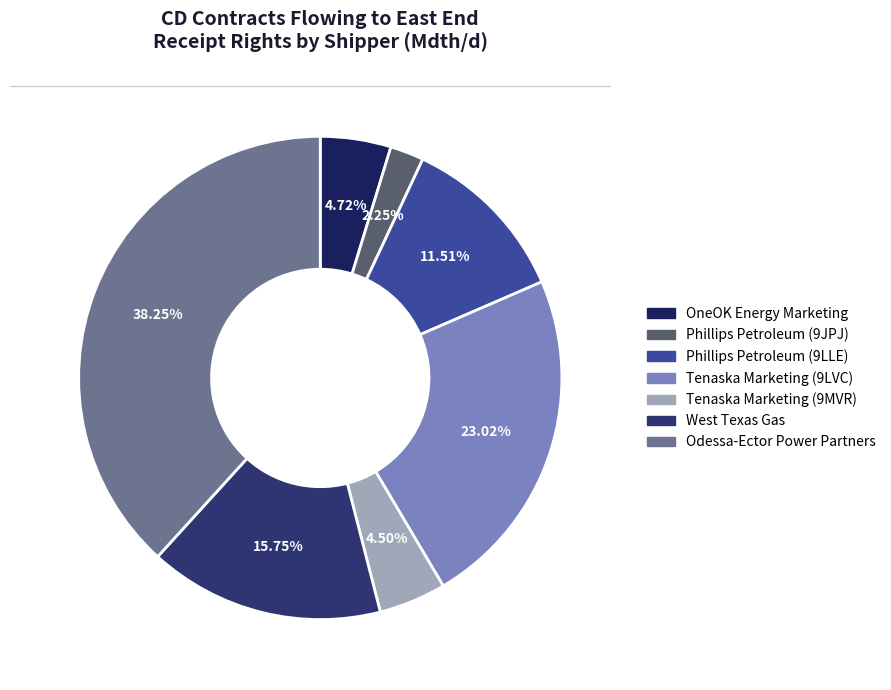

Does Phillips Petroleum (9LLE) represent more than half of the total?

No